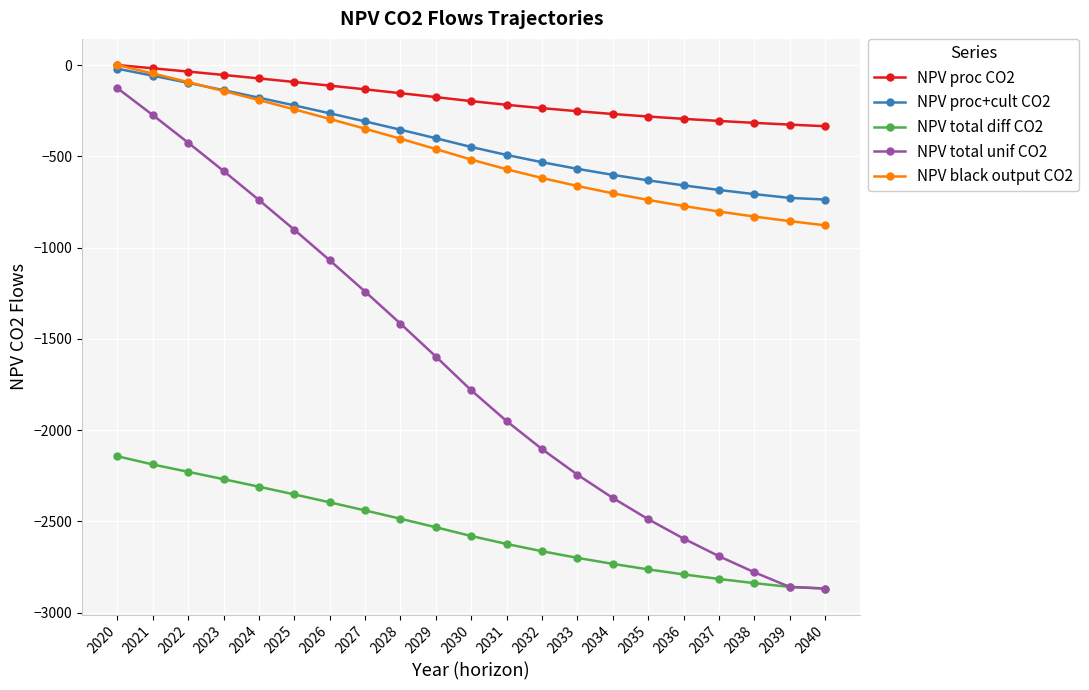

What is the average value of the NPV black output CO2 series?

-484.4